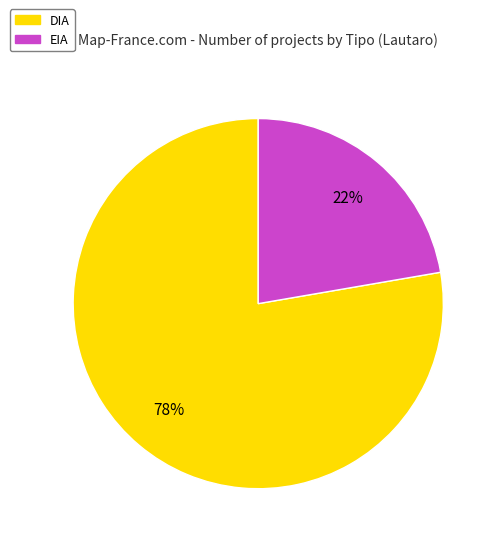

Is it true that DIA is 78% of the pie?

True